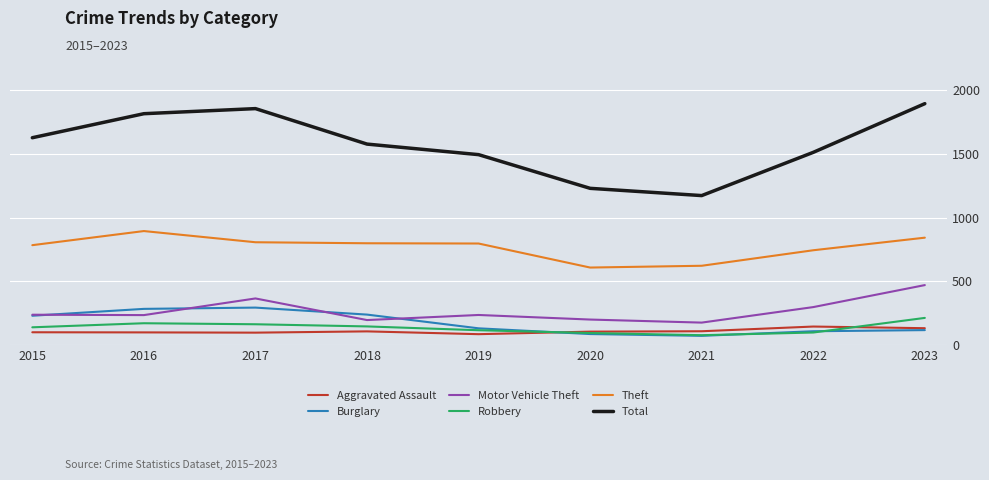

True or false: Theft and Total cross at least once.

False